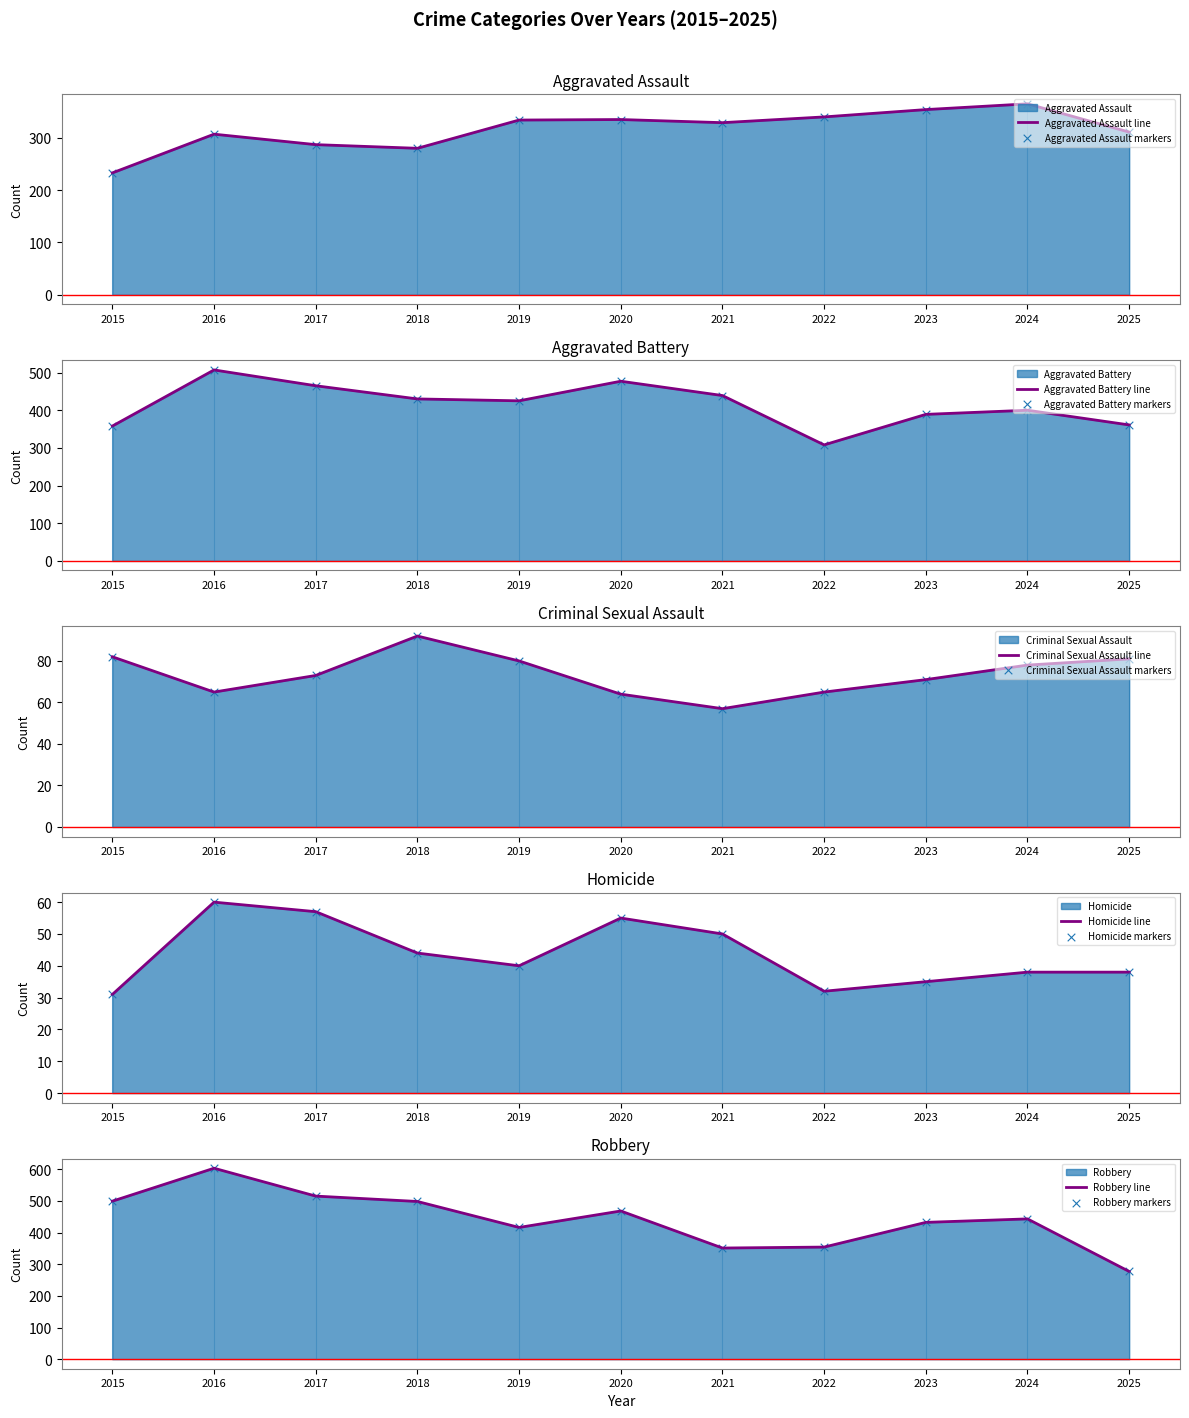

Which series has the widest spread of Y values?

Robbery